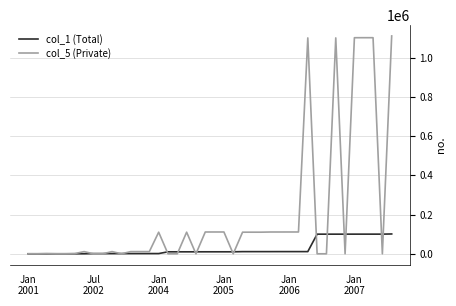

List the series in order of their peak value, lowest first.

col_1 (Total), col_5 (Private)